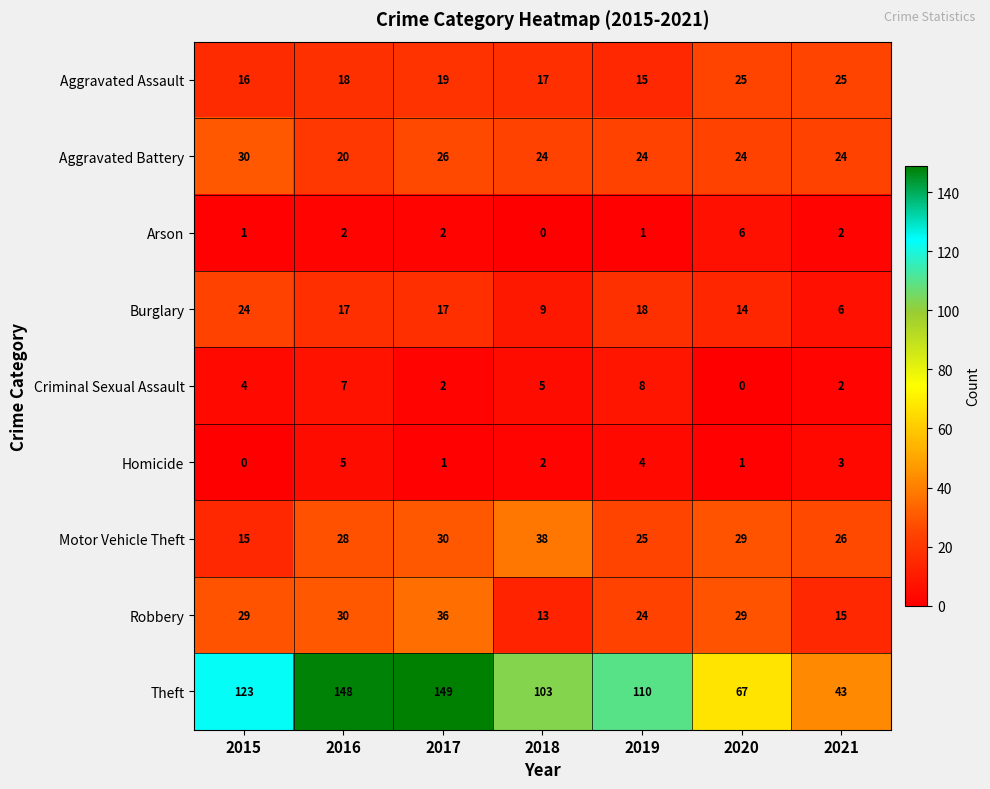

True or false: Theft has a value of 103 at 2018.

True